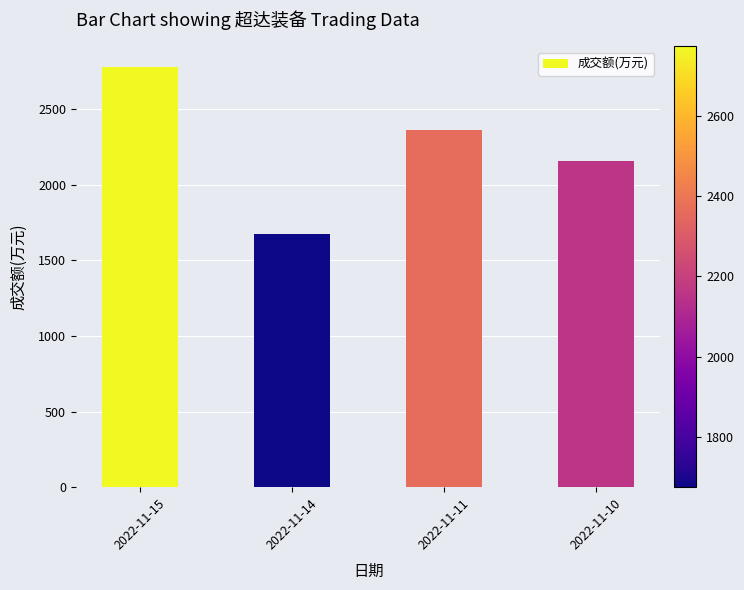

How many series are shown in this chart?

1